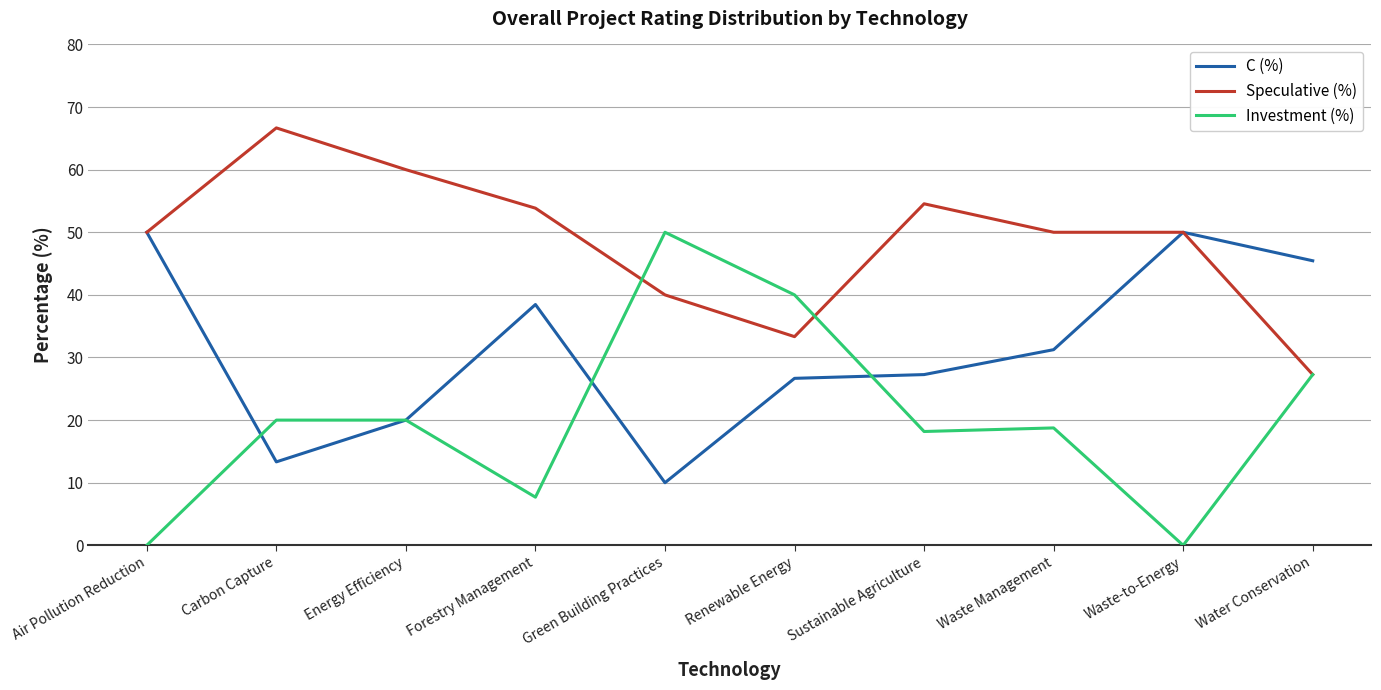

What is the greatest value displayed?

66.7